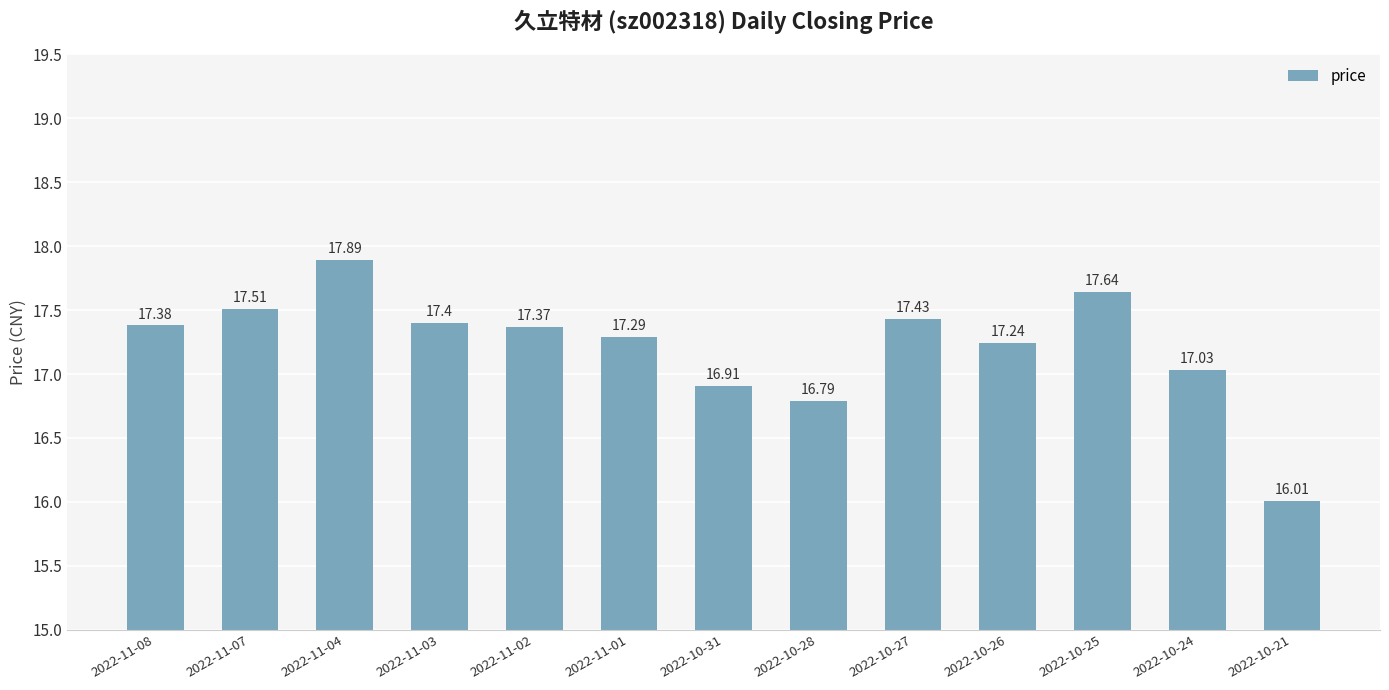

Which has a higher value, 2022-10-24 or 2022-11-03?

2022-11-03